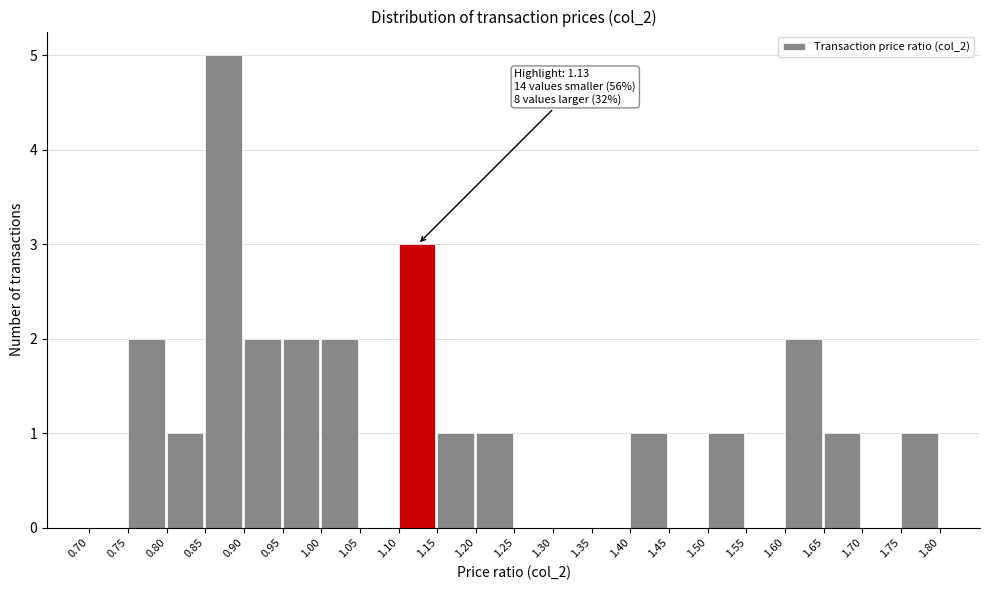

Which range on the x-axis has the tallest bar?

0.85 to 0.90